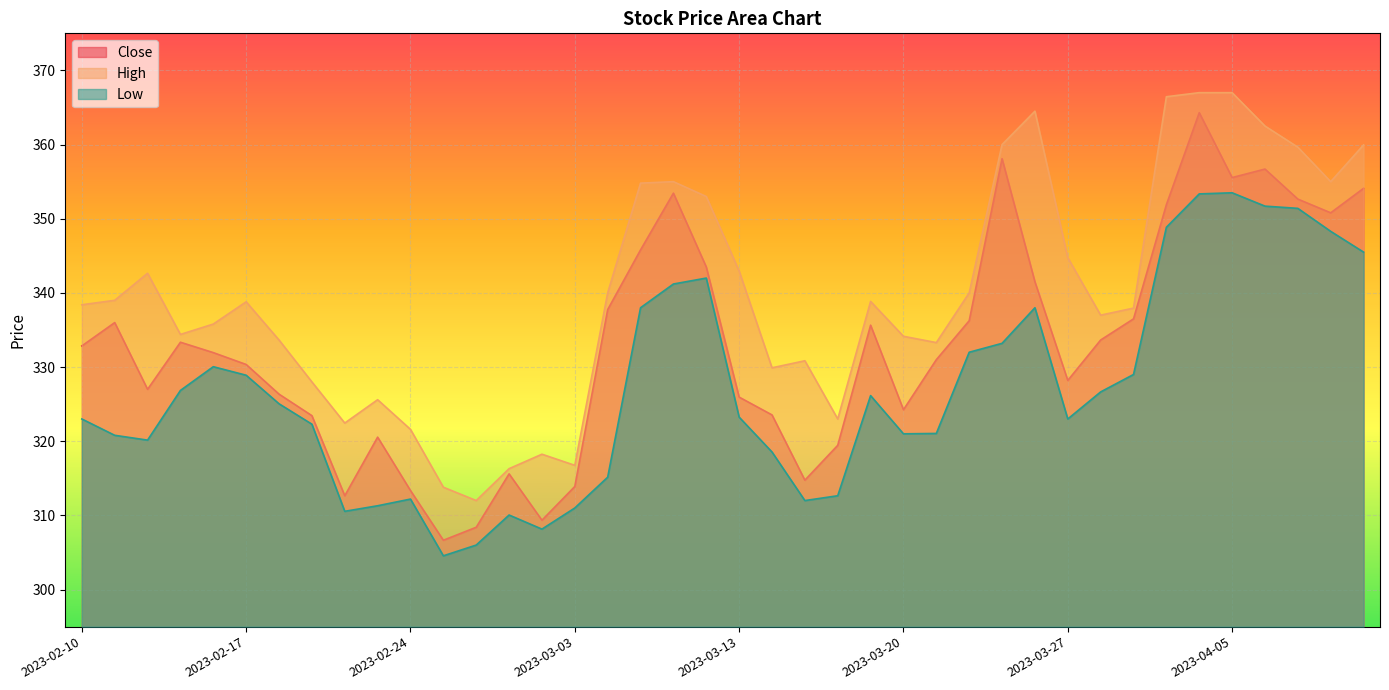

True or false: High and Close cross at least once.

False